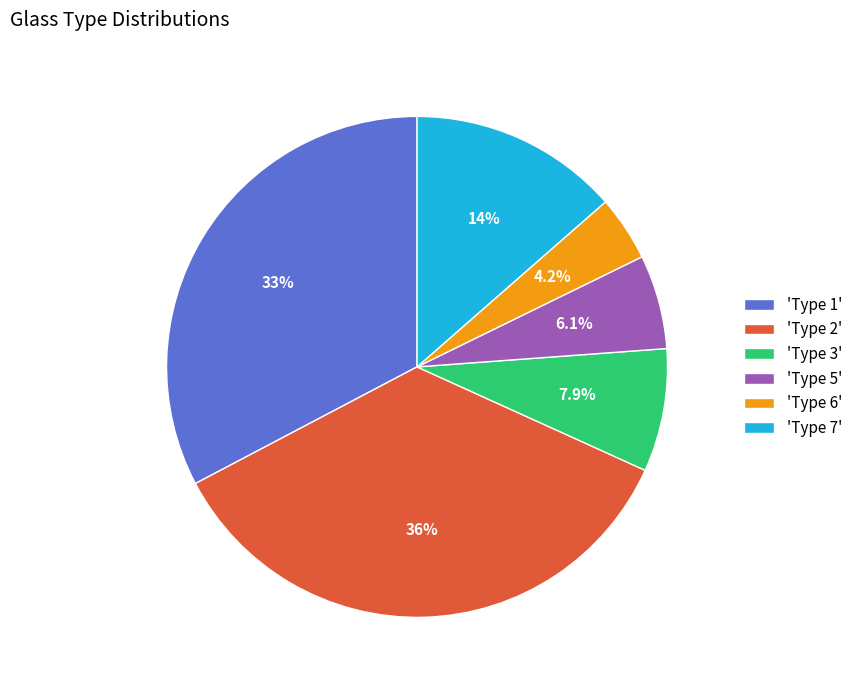

Rank the categories by value from lowest to highest.

'Type 6', 'Type 5', 'Type 3', 'Type 7', 'Type 1', 'Type 2'